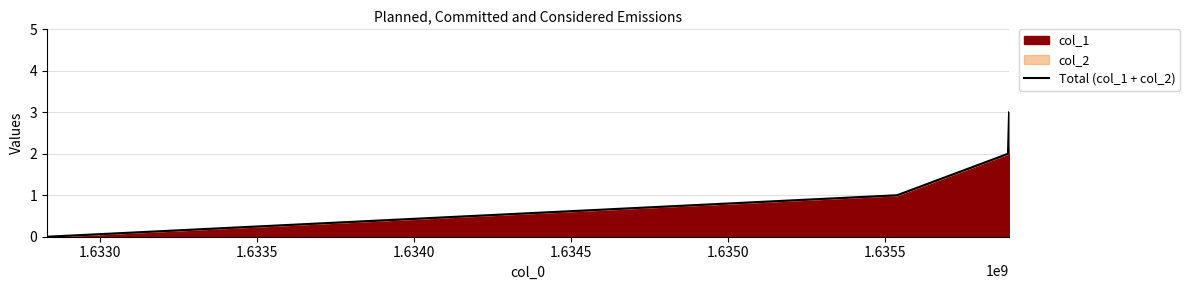

What is the difference between the maximum and minimum values?

3